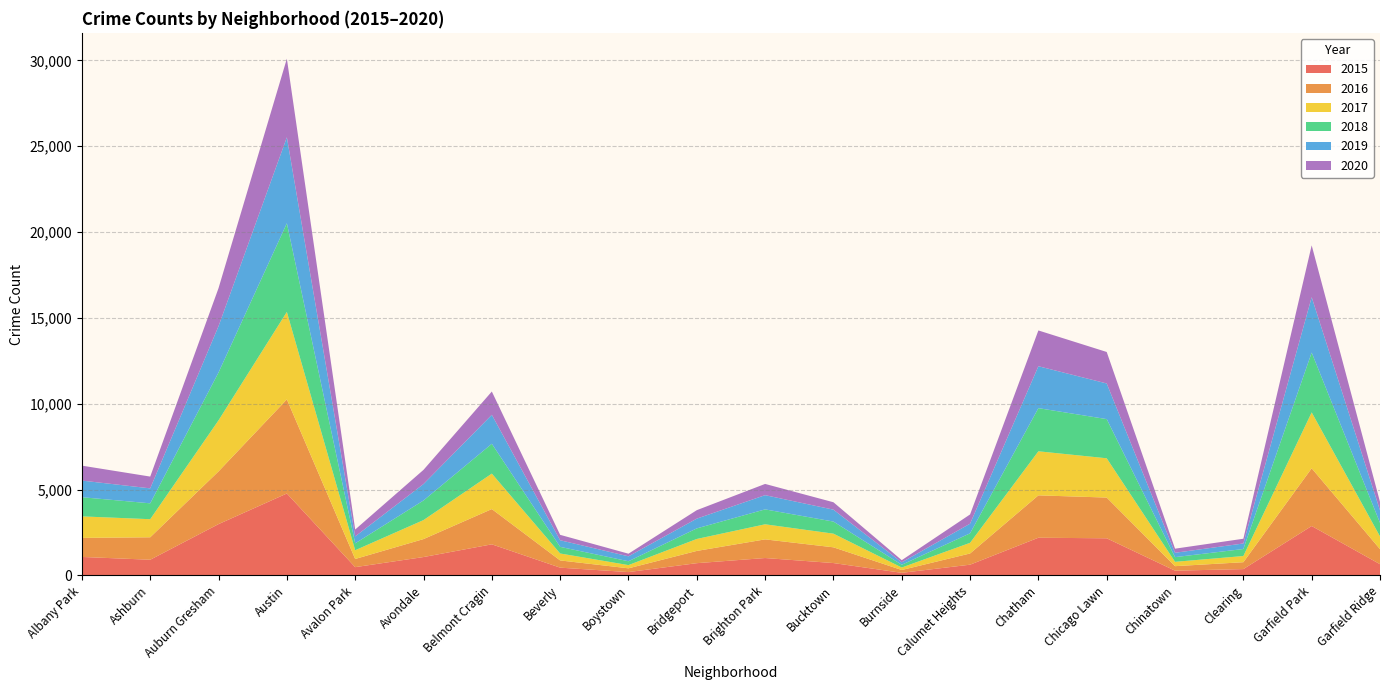

Reading right to left, list all the values displayed in this chart.

2016: 876	3361	401	262	2372	2468	653	164	917	1086	713	219	421	2053	1046	475	5481	3071	1308	1110
2018: 789	3484	409	273	2281	2513	554	160	704	869	616	224	386	1736	1142	401	5162	2787	924	1117
2020: 494	3018	276	239	1834	2084	538	126	431	654	493	153	315	1357	826	400	4577	2213	686	870
2019: 728	3226	322	253	2076	2441	561	142	694	828	568	287	385	1687	957	405	5008	2700	872	968
2017: 742	3257	360	253	2288	2566	620	145	795	878	697	188	404	2066	1107	509	5095	2973	1053	1252
2015: 654	2877	368	277	2162	2195	625	151	720	1013	713	194	452	1811	1070	482	4771	2988	913	1076